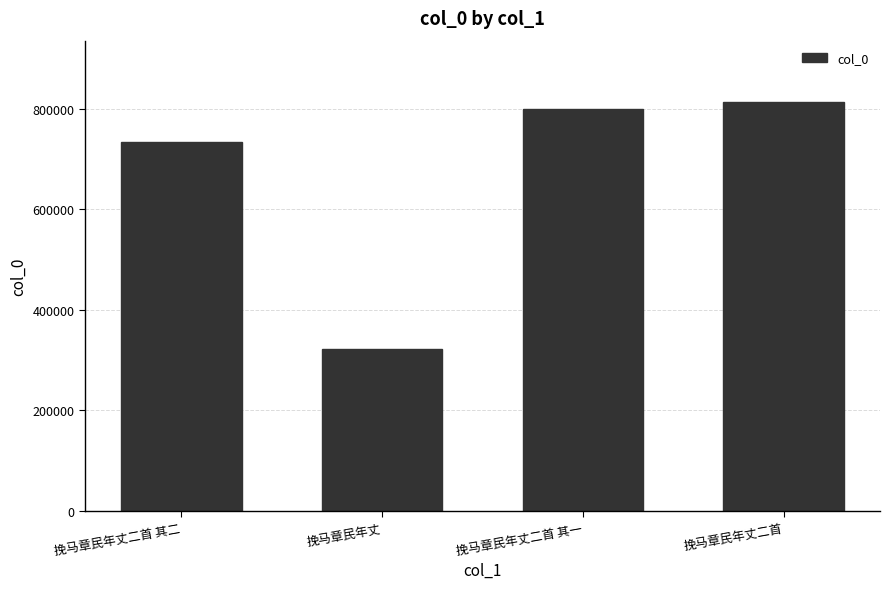

At which label is the value closest to 567629?

挽马章民年丈二首 其二